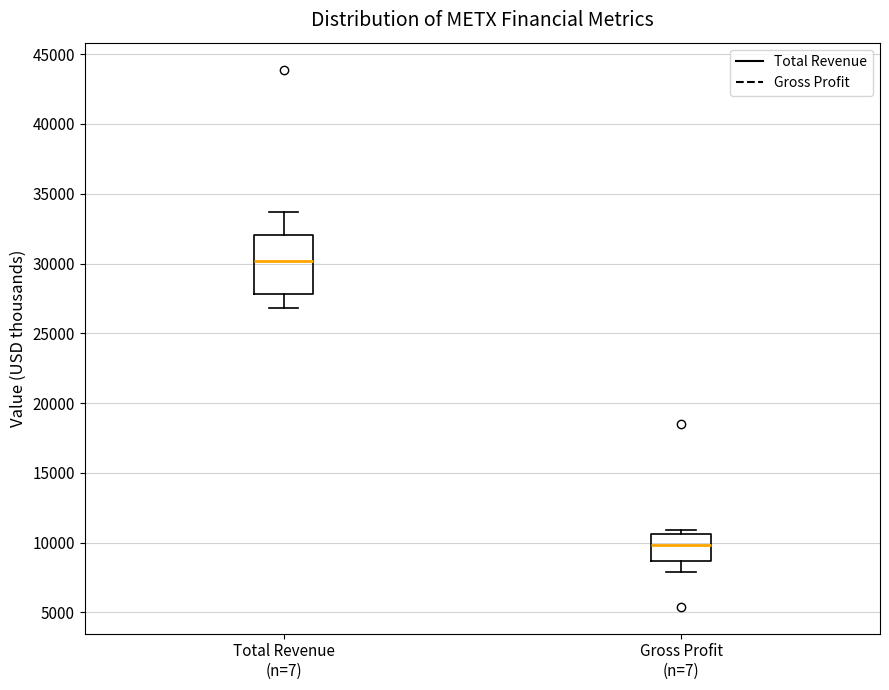

Reading left to right, transcribe this box plot: for each box, give where its median line is, the range the box spans, and where its two whiskers end, as read against the y-axis. The values are not printed on the chart, so give them approximately, as read against the axis.

Total Revenue (n=7): median 30000, box 28000 to 32000, whiskers 27000 to 33500
Gross Profit (n=7): median 10000, box 8500 to 10500, whiskers 8000 to 11000